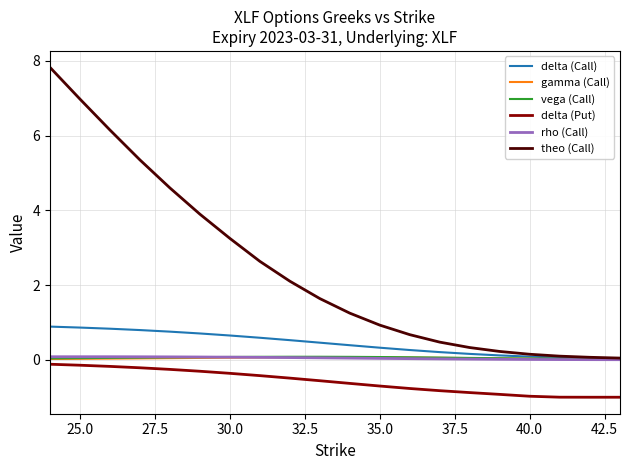

Which series has the largest range (max minus min)?

theo (Call)